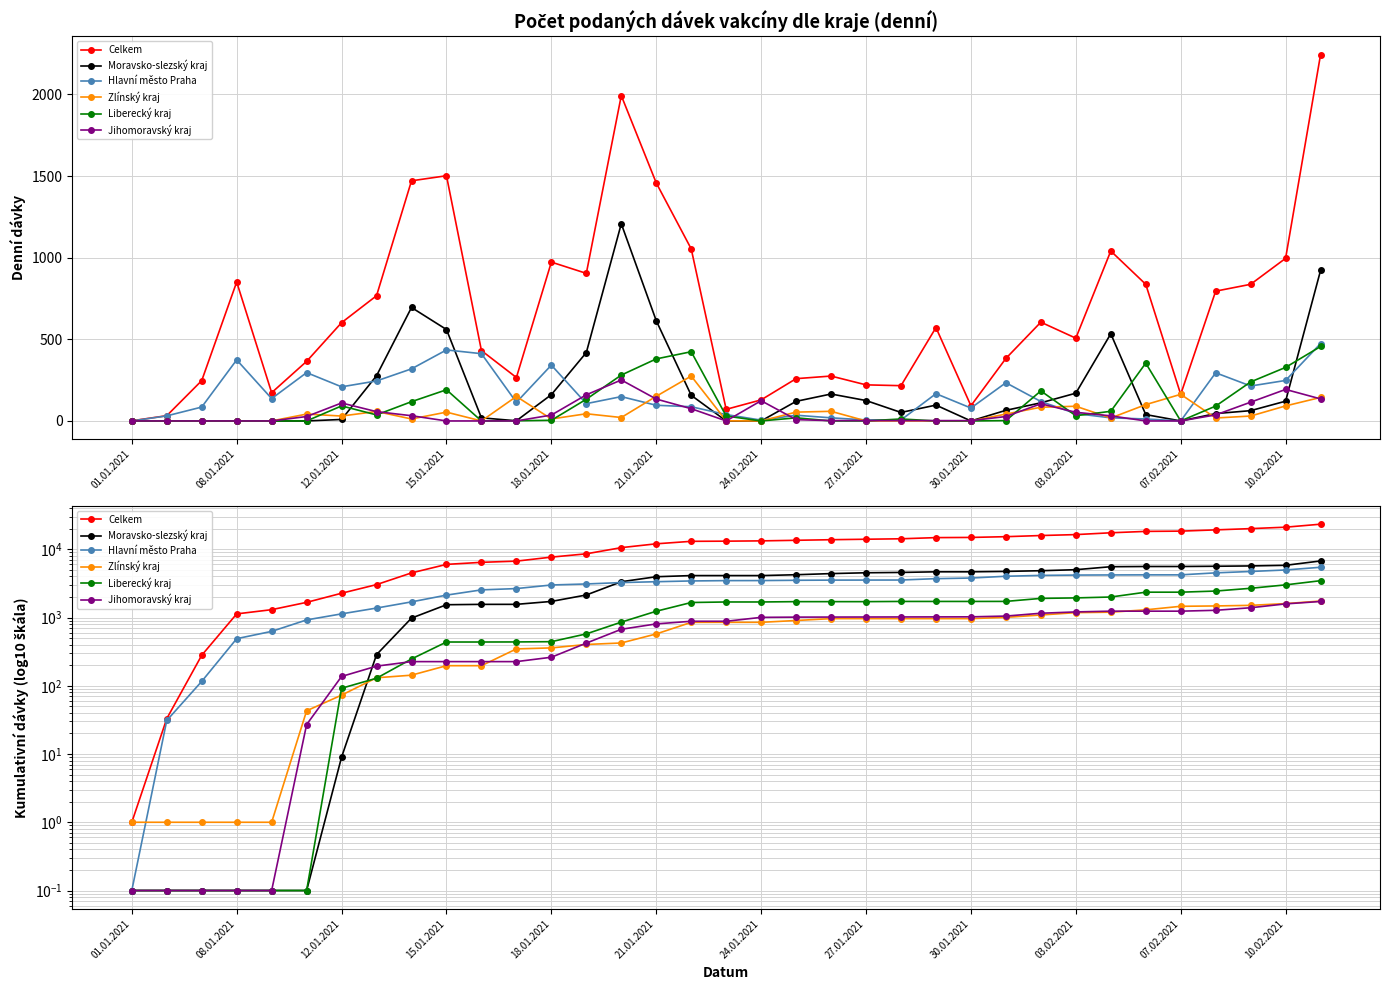

Between 10.02.2021 and 33, which series saw the biggest shift?

Celkem